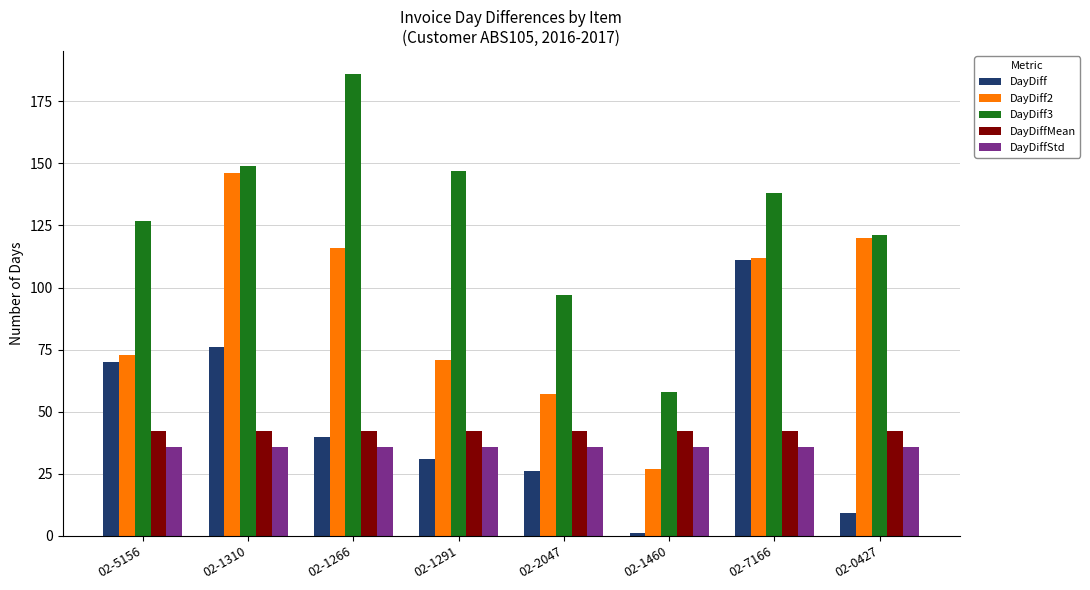

The DayDiff series shows 9.7 at 02-1266. True or false?

False